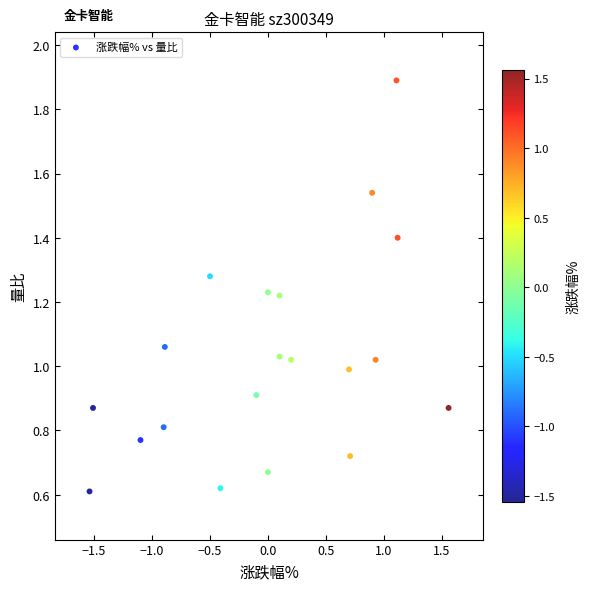

What is the range of X values (max minus min)?

3.1